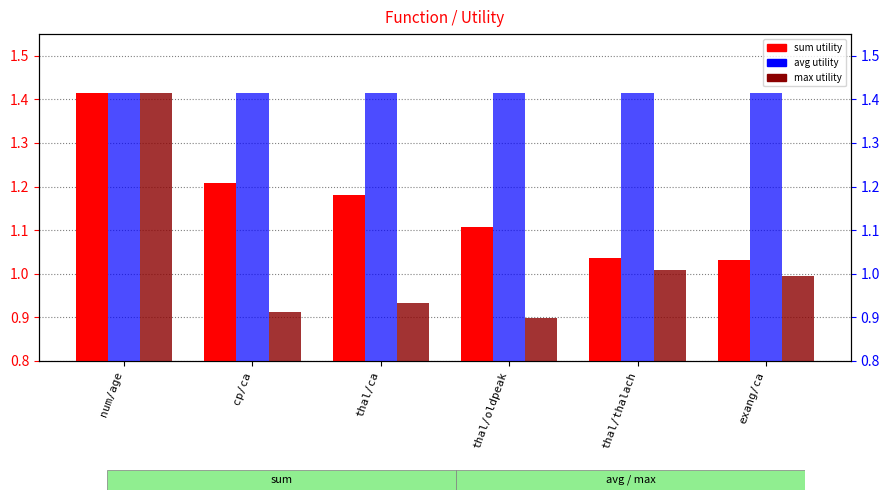

What is the label of the 2nd bar from the right?

thal/thalach